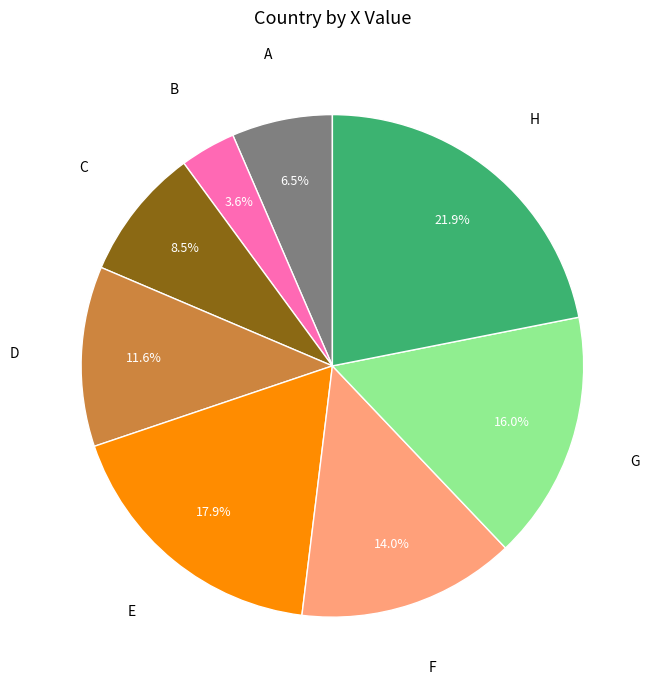

Does any single category account for the majority?

No